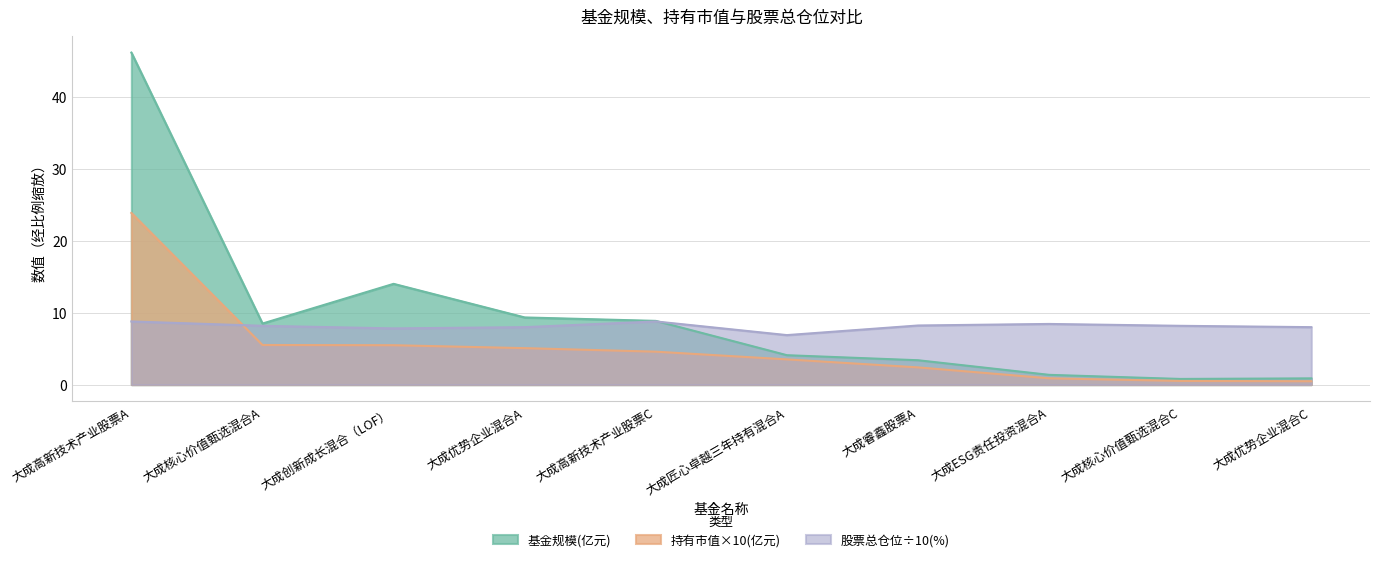

What is the label of the 2nd point from the right?

大成核心价值甄选混合C